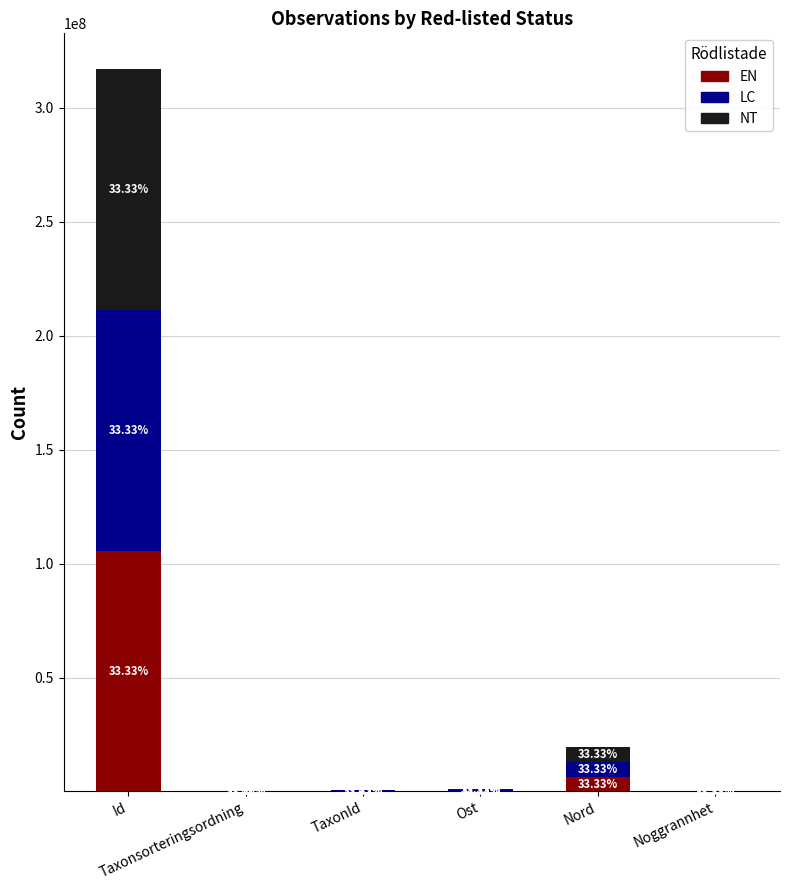

What are all the series names shown in the legend?

EN, LC, NT